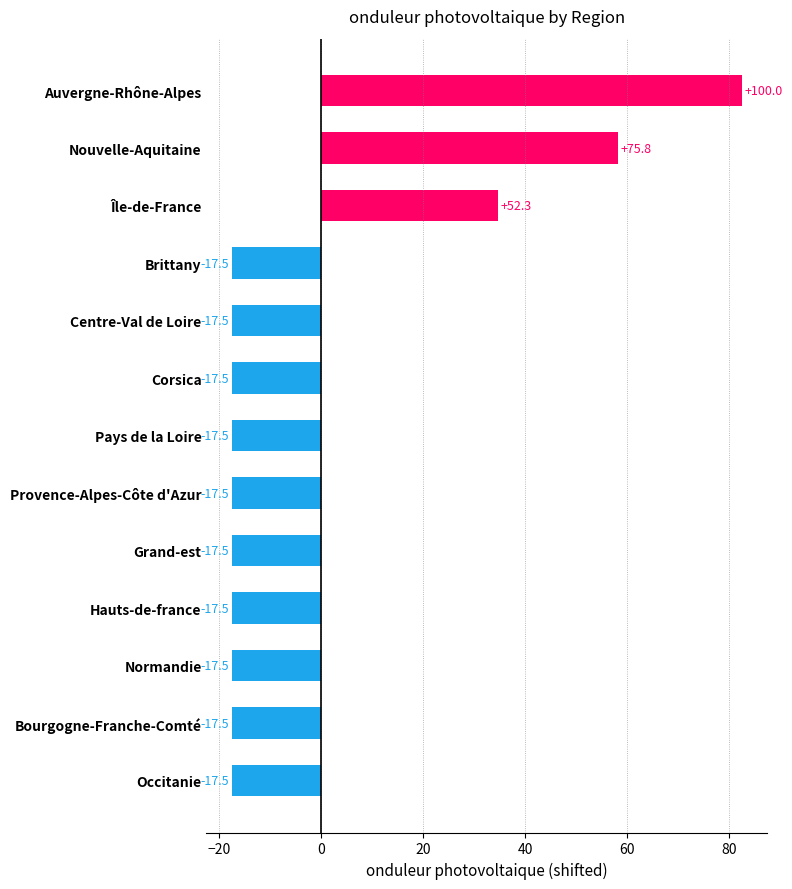

True or false: the data shows -17.5 at Brittany.

True